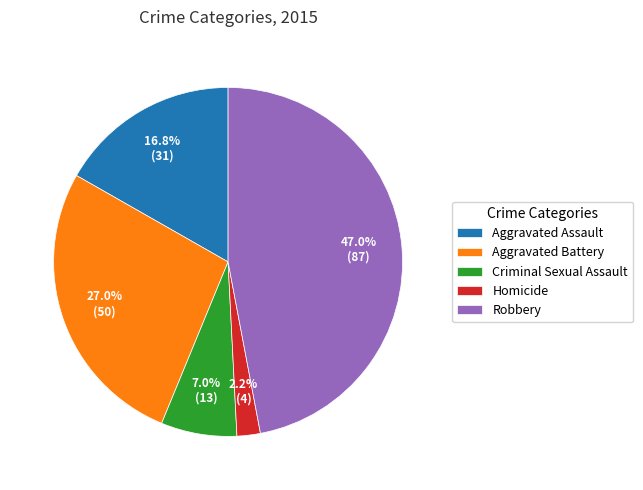

Rank the categories by value from lowest to highest.

Homicide, Criminal Sexual Assault, Aggravated Assault, Aggravated Battery, Robbery